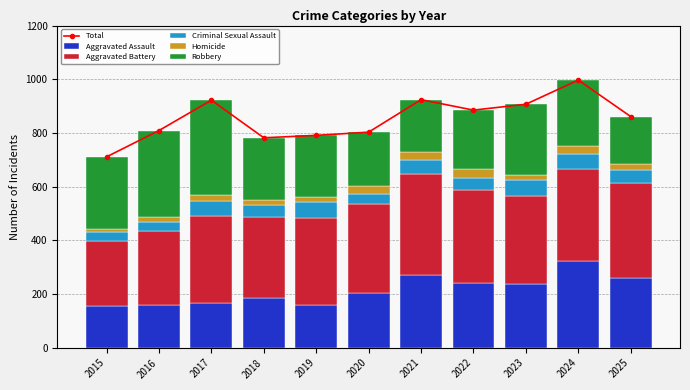

List the series in order of their peak value, highest first.

Total, Aggravated Battery, Robbery, Aggravated Assault, Criminal Sexual Assault, Homicide